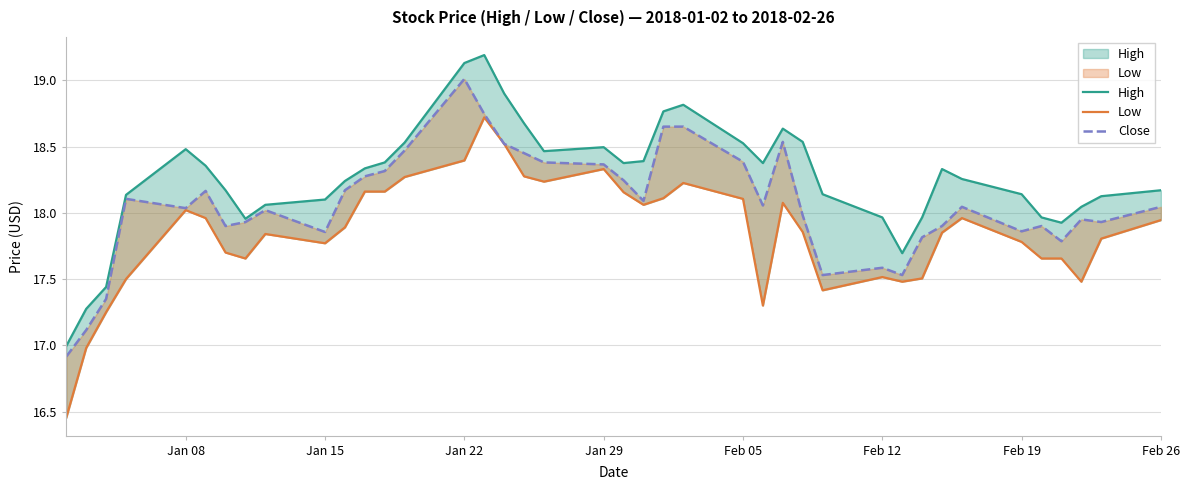

What is the total value across all series at Feb 05?

55.0